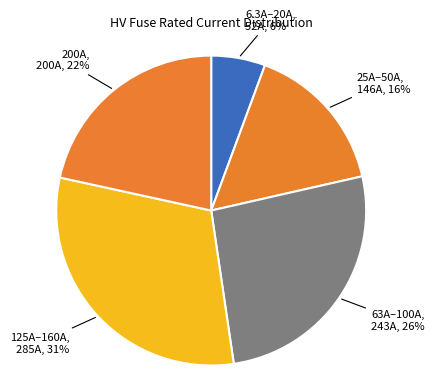

To the nearest percent, what is the difference between the largest and smallest slice percentages?

25%